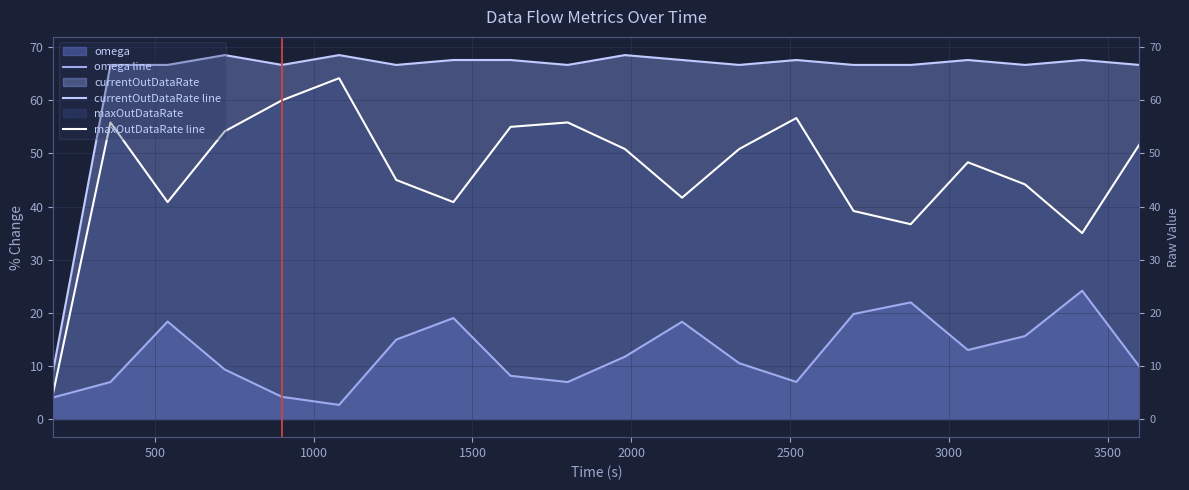

True or false: maxOutDataRate line and currentOutDataRate line intersect in this chart.

False